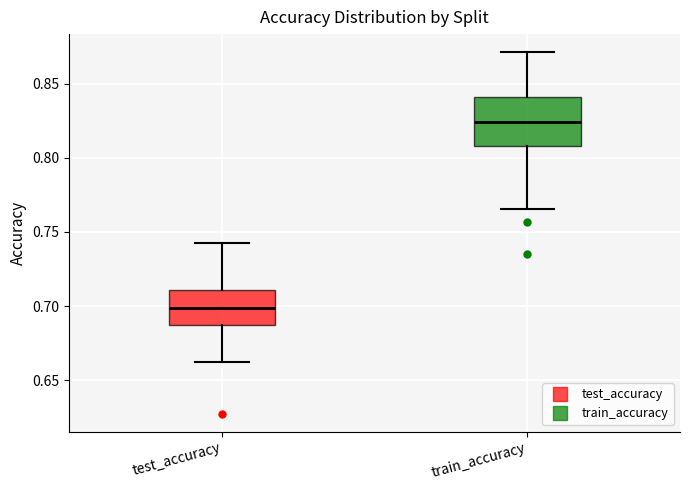

Reading left to right, transcribe this box plot: for each box, give where its median line is, the range the box spans, and where its two whiskers end, as read against the y-axis. The values are not printed on the chart, so give them approximately, as read against the axis.

test_accuracy: median 0.700, box 0.690 to 0.710, whiskers 0.660 to 0.745
train_accuracy: median 0.825, box 0.810 to 0.840, whiskers 0.765 to 0.870